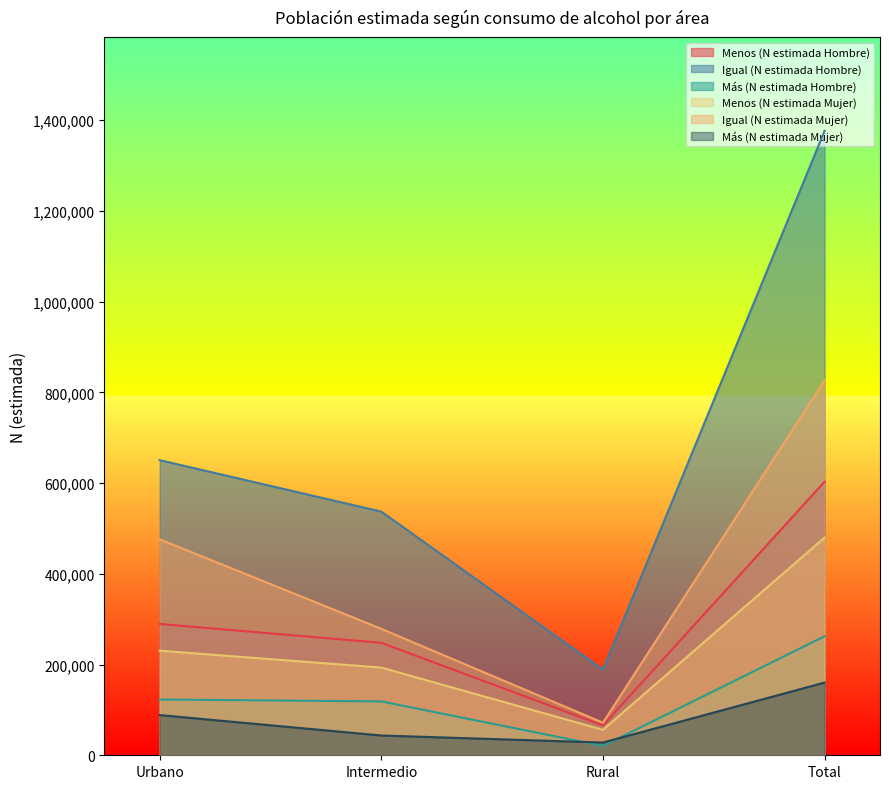

Does the chart have visible grid lines?

No